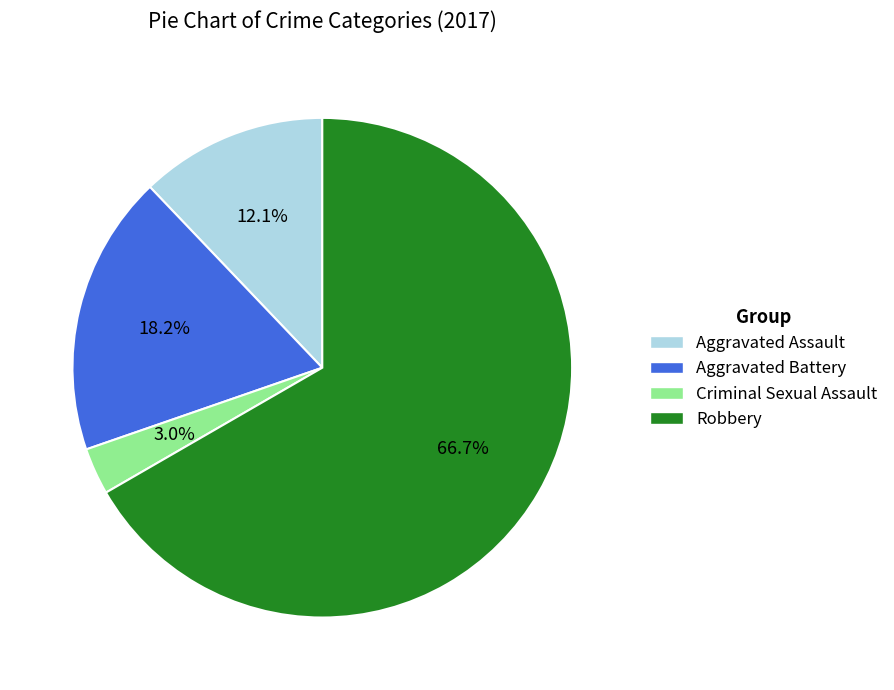

Which category has the biggest portion of the pie?

Robbery